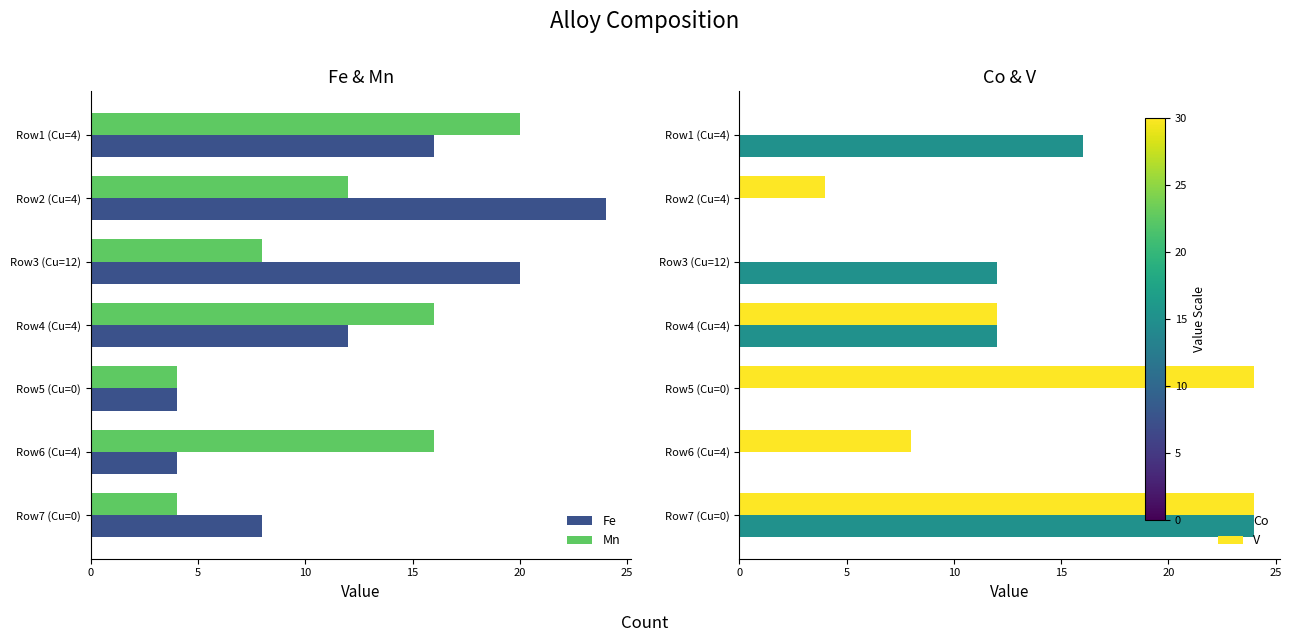

Reading left to right, list all the values displayed in this chart.

Fe: 16	24	20	12	4	4	8
Mn: 20	12	8	16	4	16	4
Co: 16	0	12	12	0	0	24
V: 0	4	0	12	24	8	24